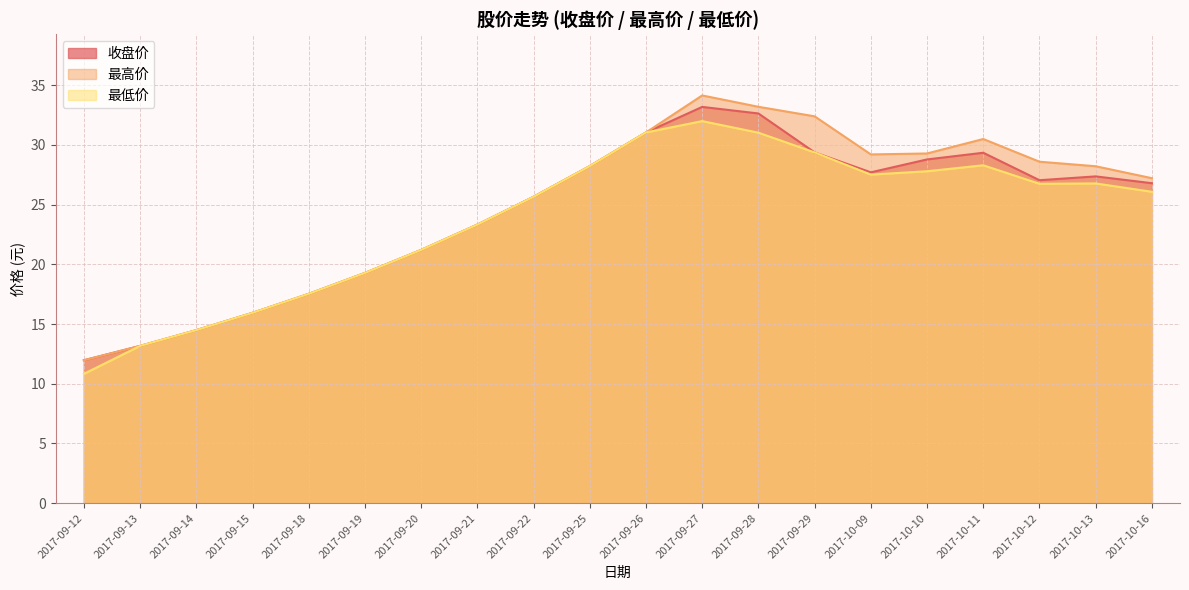

Reading left to right, extract all data points from this chart.

收盘价: 12.0	13.2	14.5	15.9	17.5	19.3	21.2	23.3	25.7	28.2	31.1	33.2	32.6	29.4	27.7	28.8	29.4	27.1	27.4	26.8
最高价: 12.0	13.2	14.5	15.9	17.5	19.3	21.2	23.3	25.7	28.2	31.1	34.1	33.2	32.4	29.2	29.3	30.5	28.6	28.2	27.2
最低价: 10.8	13.2	14.5	15.9	17.5	19.3	21.2	23.3	25.7	28.2	31.1	32.0	31.0	29.4	27.5	27.8	28.3	26.8	26.8	26.1